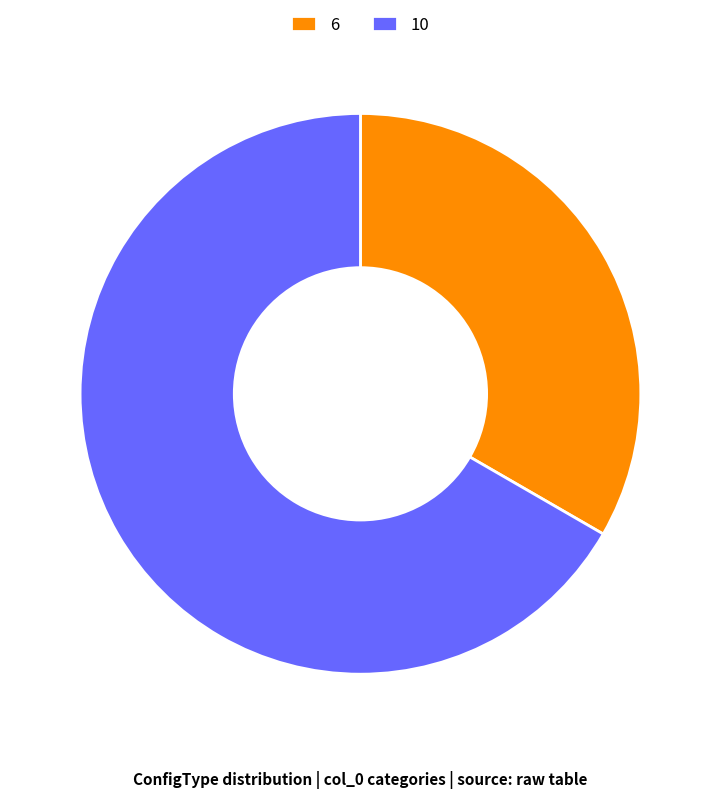

Does any single category account for the majority?

Yes